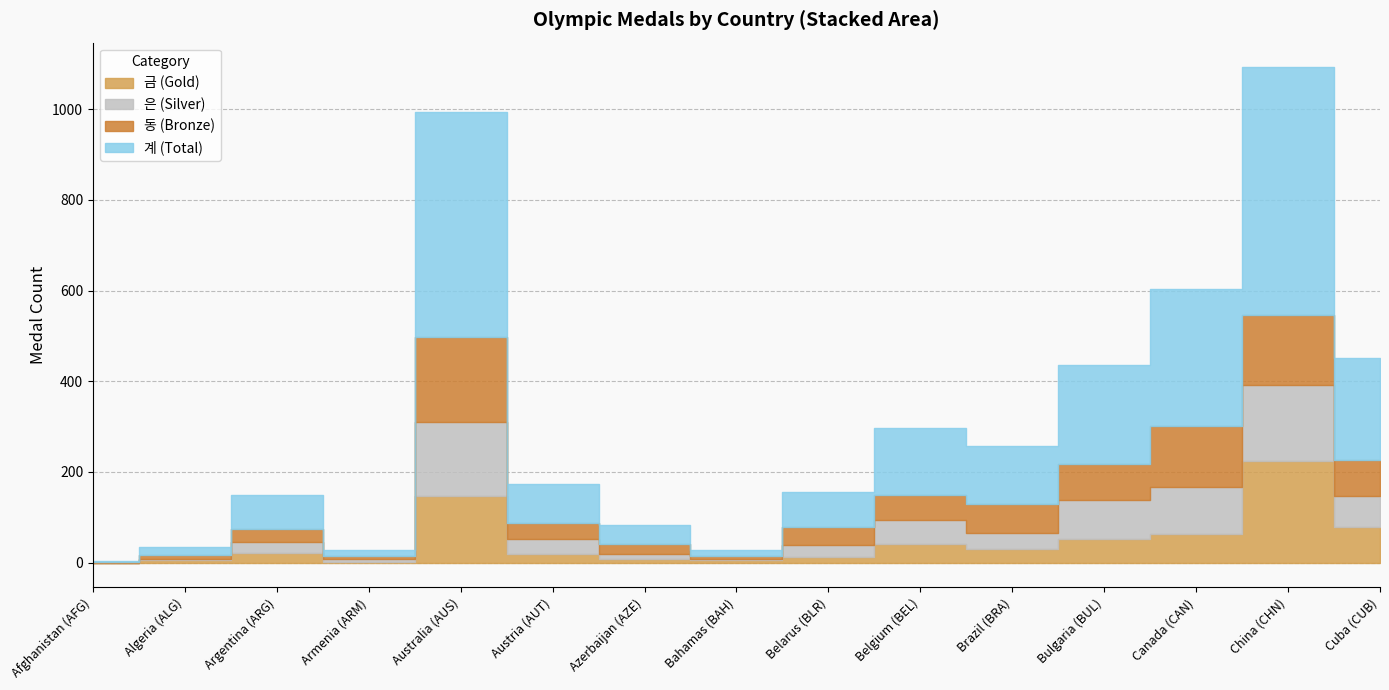

What is the label of the 6th point from the right?

Belgium (BEL)